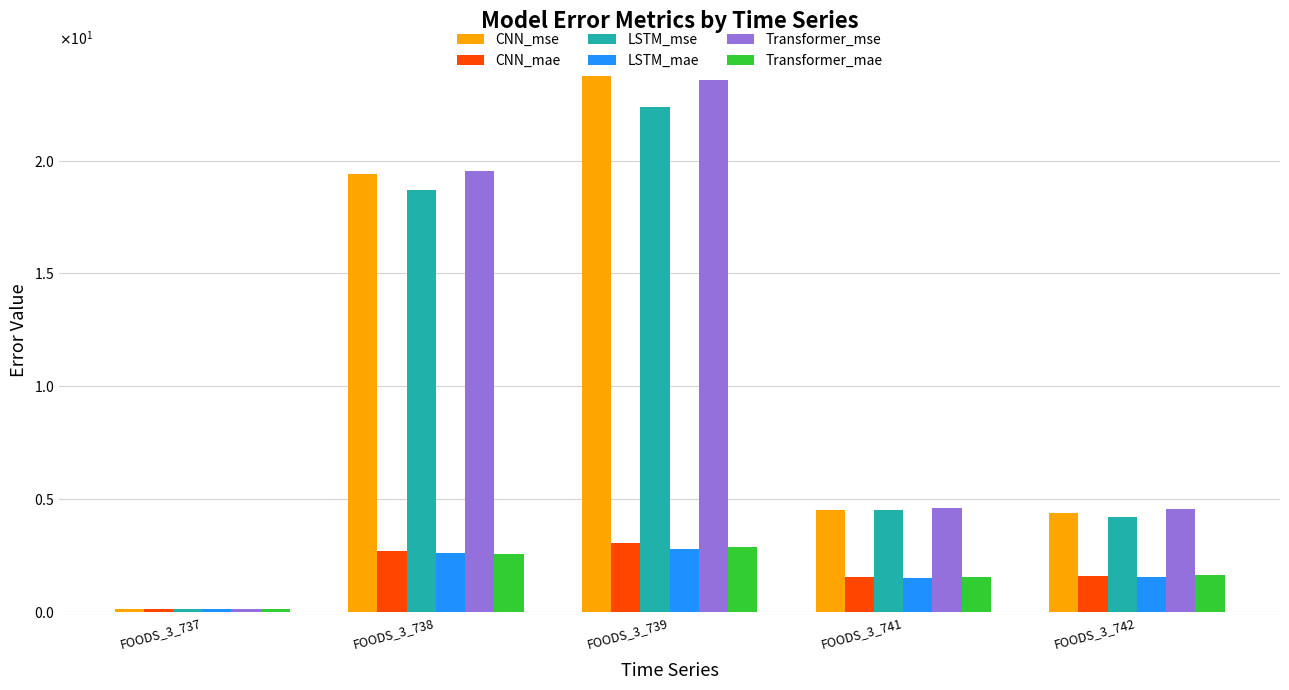

What is the smallest value displayed?

0.1